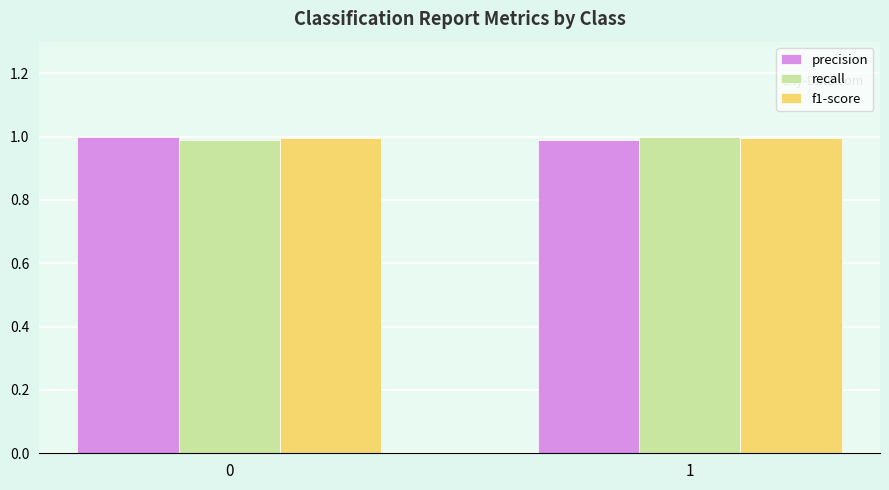

What is the sum of all recall values?

2.0